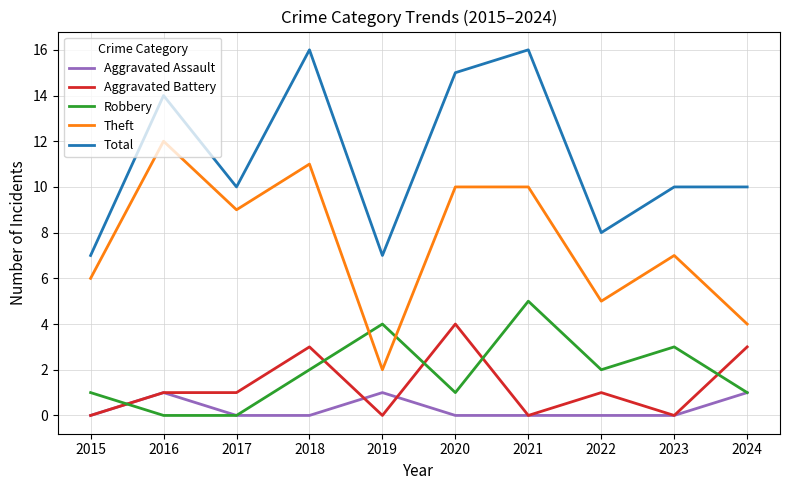

Reading left to right, transcribe all the data shown in this chart.

Aggravated Assault: 2015=0	2016=1	2017=0	2018=0	2019=1	2020=0	2021=0	2022=0	2023=0	2024=1
Aggravated Battery: 2015=0	2016=1	2017=1	2018=3	2019=0	2020=4	2021=0	2022=1	2023=0	2024=3
Robbery: 2015=1	2016=0	2017=0	2018=2	2019=4	2020=1	2021=5	2022=2	2023=3	2024=1
Theft: 2015=6	2016=12	2017=9	2018=11	2019=2	2020=10	2021=10	2022=5	2023=7	2024=4
Total: 2015=7	2016=14	2017=10	2018=16	2019=7	2020=15	2021=16	2022=8	2023=10	2024=10